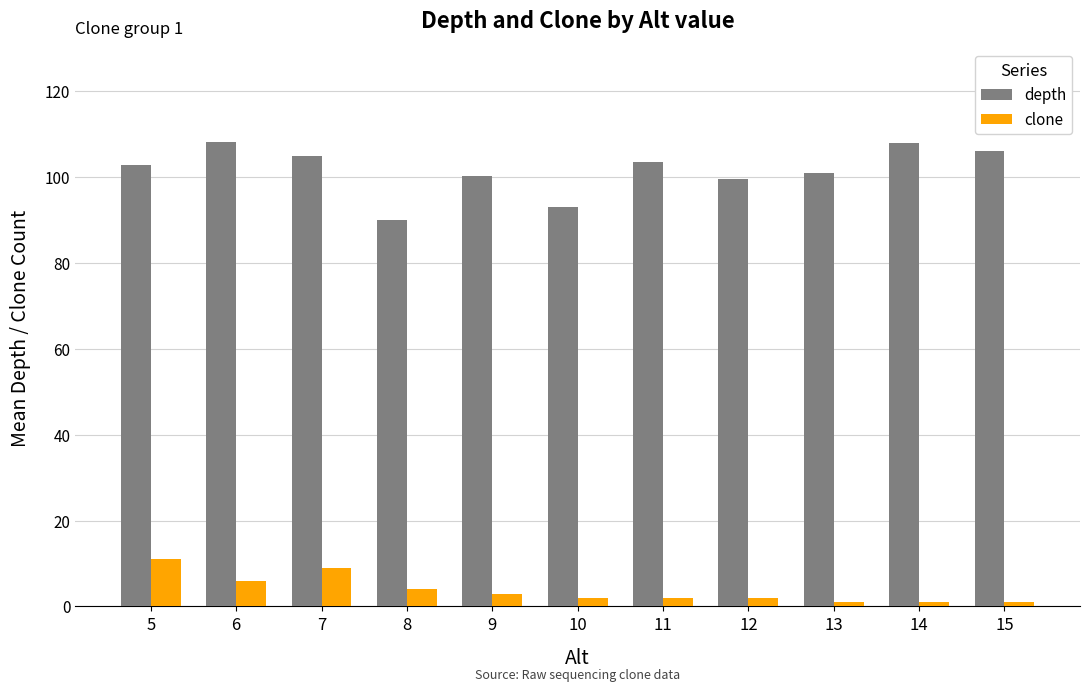

What are all the series names shown in the legend?

depth, clone